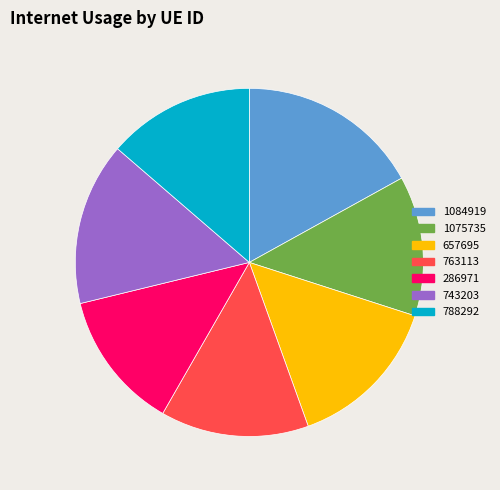

Does 1084919 account for over 50% of the chart?

No